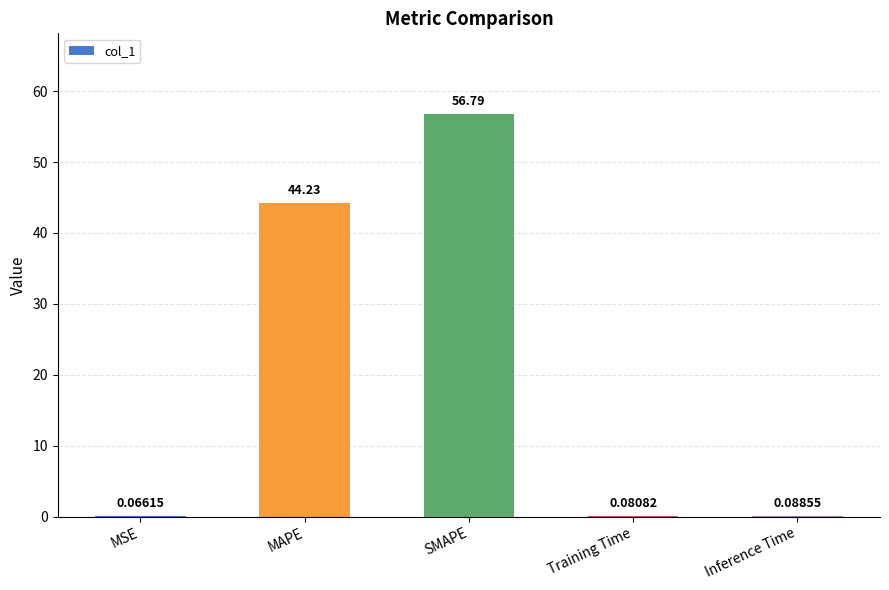

Which label corresponds to the largest value in the chart?

SMAPE